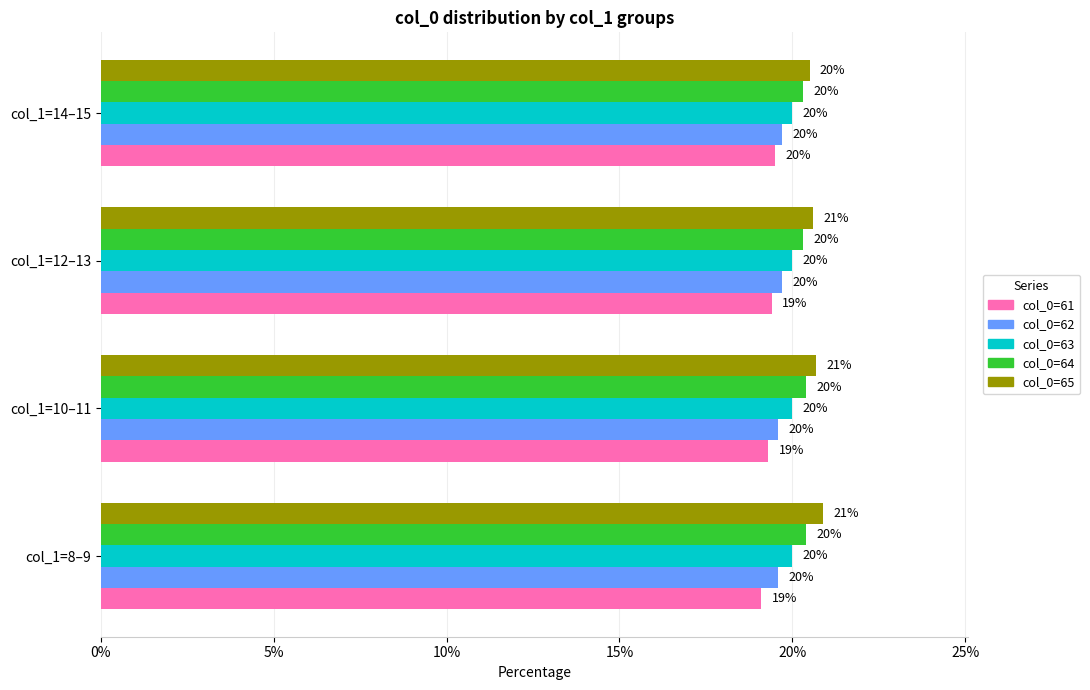

How many series are shown in this chart?

5